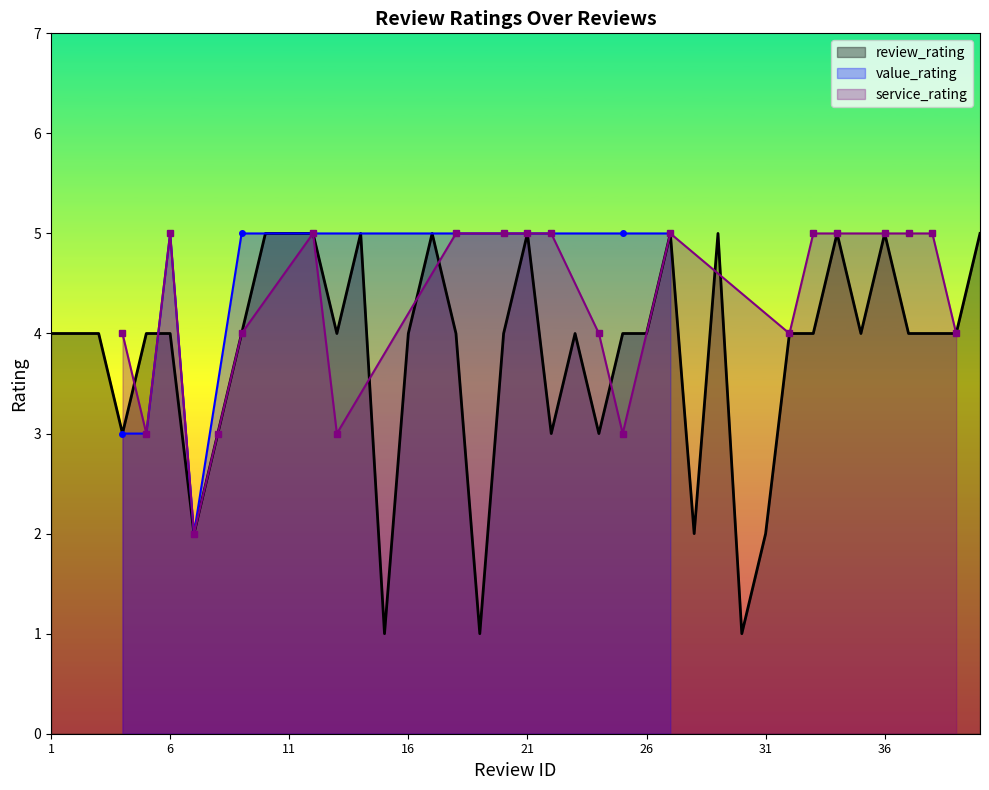

True or false: review_rating has a value of 8 at 11.

False